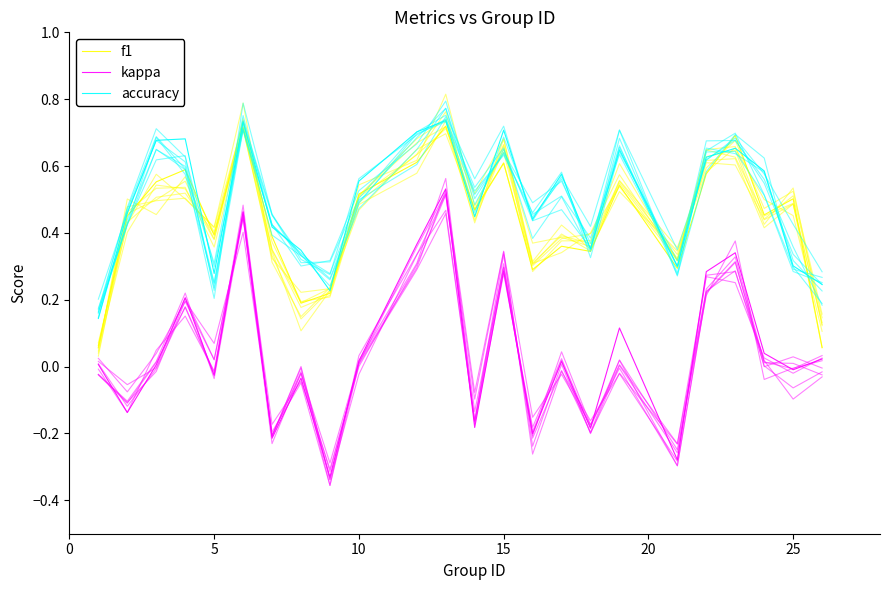

The kappa series shows -0.0 at 5. True or false?

False